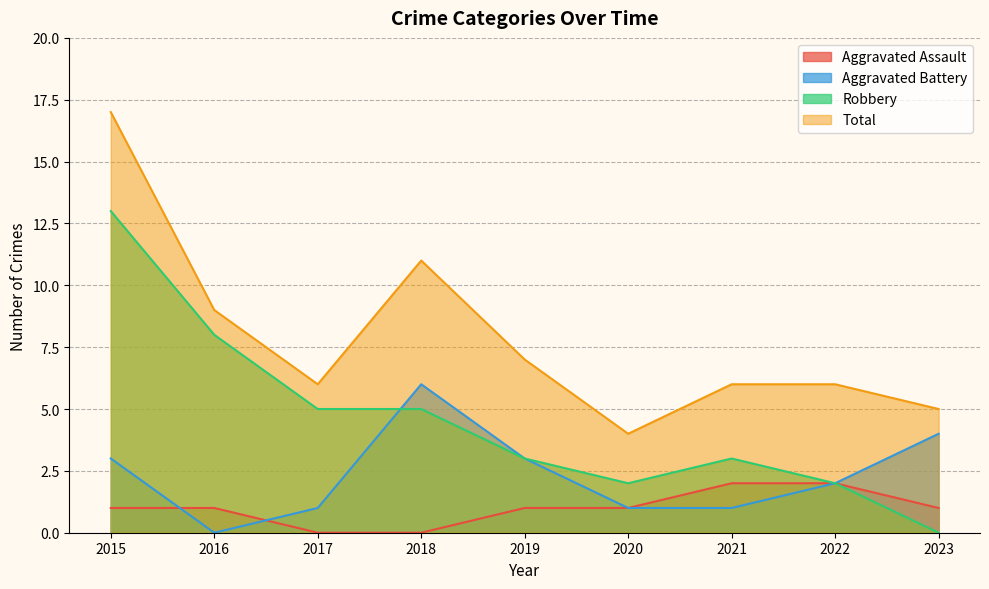

List the series in order of their peak value, highest first.

Total, Robbery, Aggravated Battery, Aggravated Assault